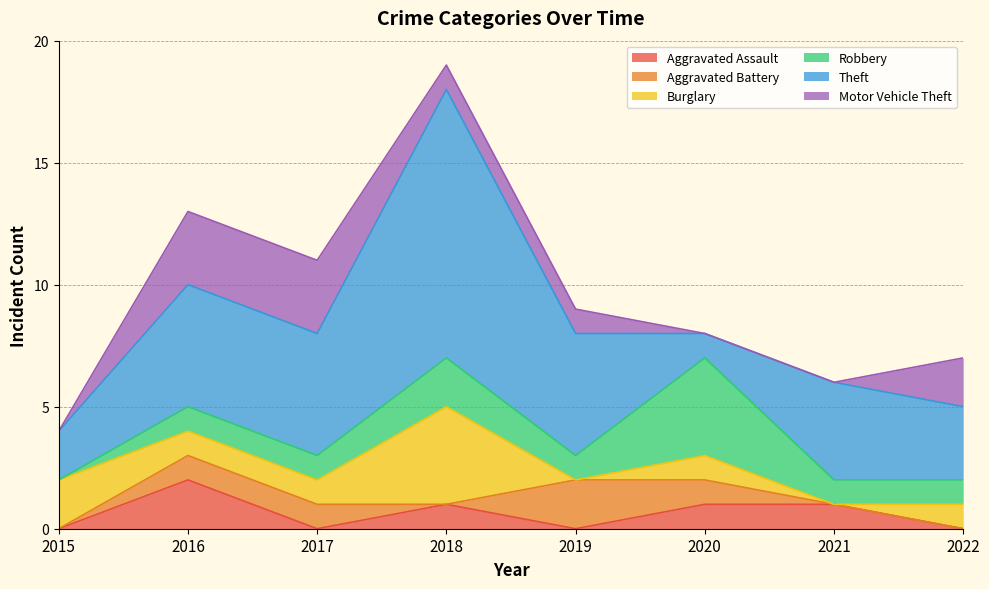

Reading left to right, transcribe all the data shown in this chart.

Aggravated Assault: 2015=0	2016=2	2017=0	2018=1	2019=0	2020=1	2021=1	2022=0
Aggravated Battery: 2015=0	2016=1	2017=1	2018=0	2019=2	2020=1	2021=0	2022=0
Burglary: 2015=2	2016=1	2017=1	2018=4	2019=0	2020=1	2021=0	2022=1
Robbery: 2015=0	2016=1	2017=1	2018=2	2019=1	2020=4	2021=1	2022=1
Theft: 2015=2	2016=5	2017=5	2018=11	2019=5	2020=1	2021=4	2022=3
Motor Vehicle Theft: 2015=0	2016=3	2017=3	2018=1	2019=1	2020=0	2021=0	2022=2